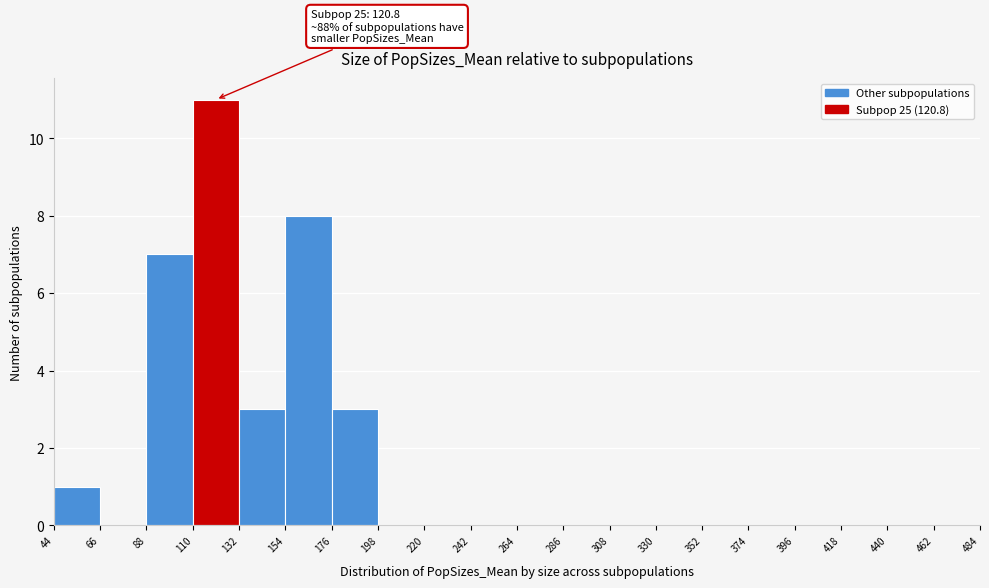

Which range on the x-axis has the tallest bar?

110 to 132